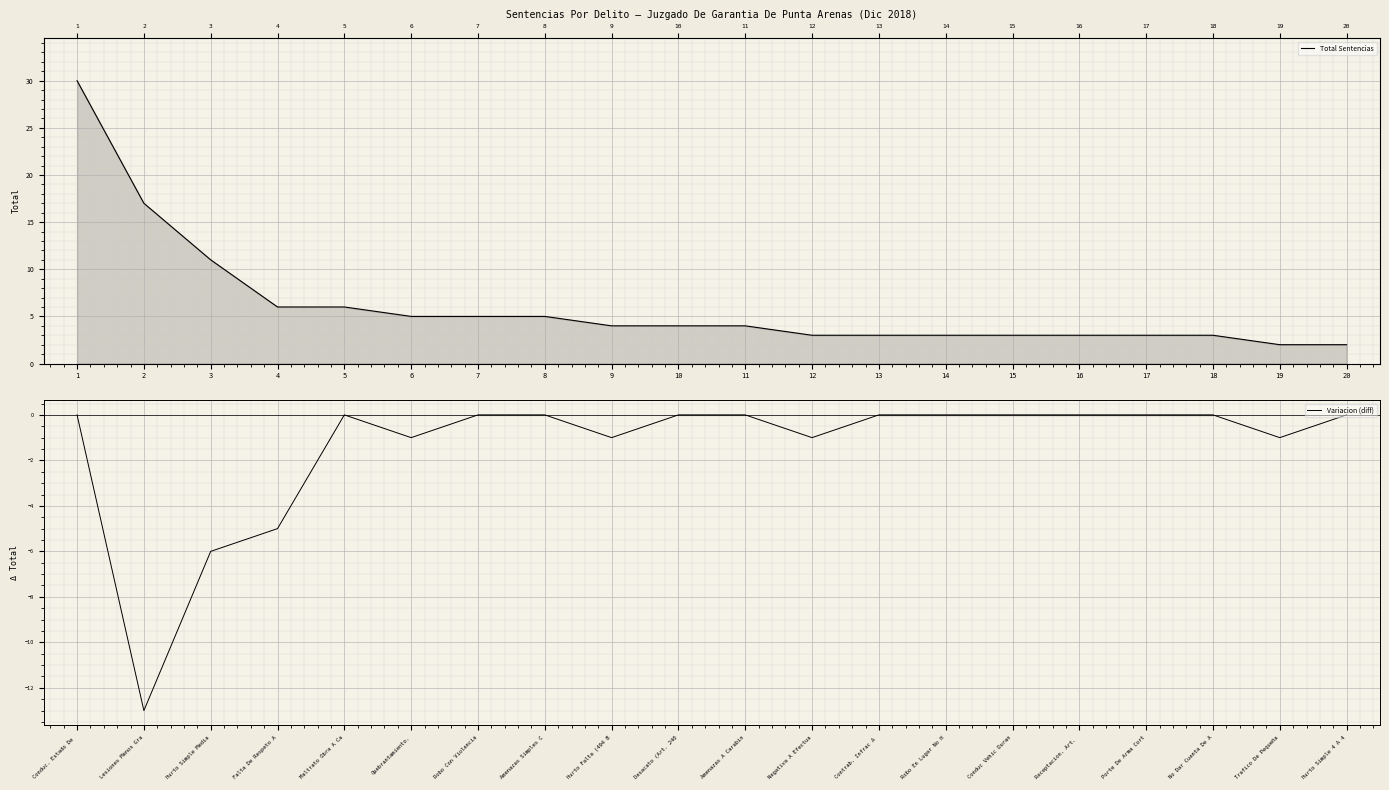

The Variacion (diff) series shows 0 at 5. True or false?

True